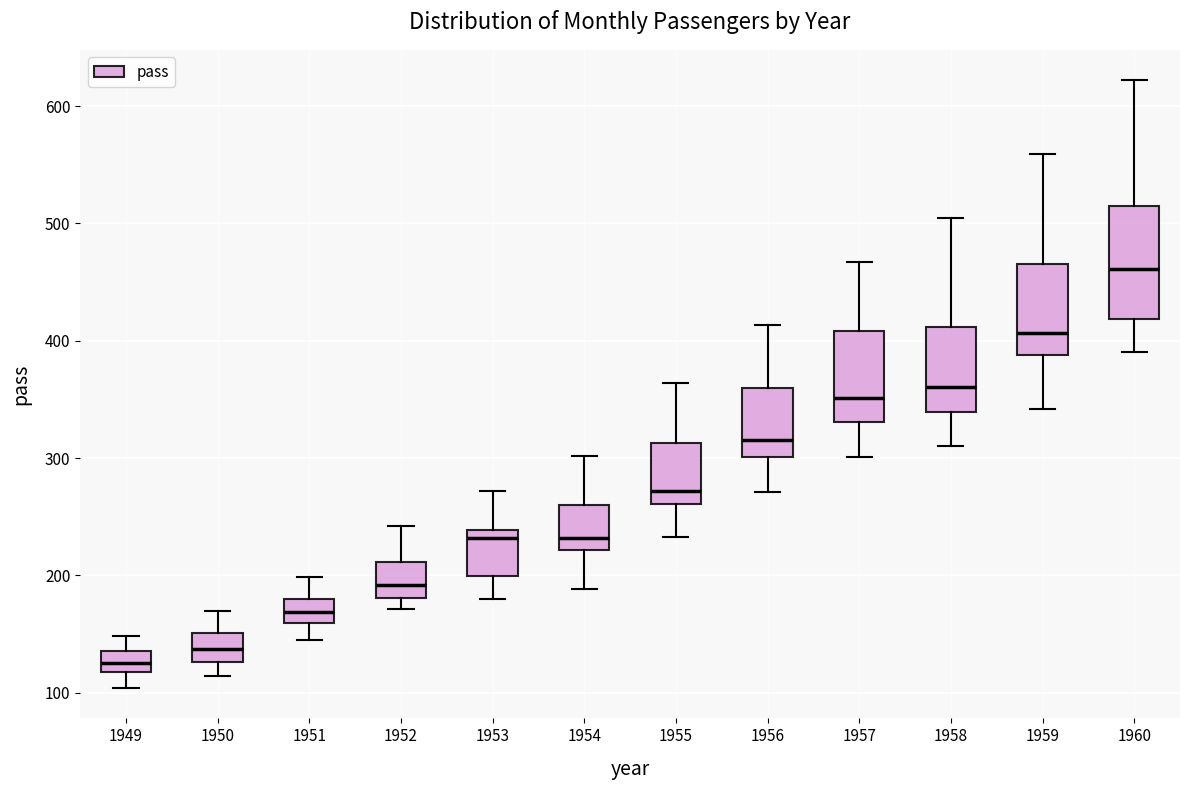

Reading left to right, transcribe this box plot: for each box, give where its median line is, the range the box spans, and where its two whiskers end, as read against the y-axis. The values are not printed on the chart, so give them approximately, as read against the axis.

1949: median 130, box 120 to 140, whiskers 100 to 150
1950: median 140, box 130 to 150, whiskers 110 to 170
1951: median 170, box 160 to 180, whiskers 150 to 200
1952: median 190, box 180 to 210, whiskers 170 to 240
1953: median 230, box 200 to 240, whiskers 180 to 270
1954: median 230, box 220 to 260, whiskers 190 to 300
1955: median 270, box 260 to 310, whiskers 230 to 360
1956: median 320, box 300 to 360, whiskers 270 to 410
1957: median 350, box 330 to 410, whiskers 300 to 470
1958: median 360, box 340 to 410, whiskers 310 to 510
1959: median 410, box 390 to 470, whiskers 340 to 560
1960: median 460, box 420 to 510, whiskers 390 to 620